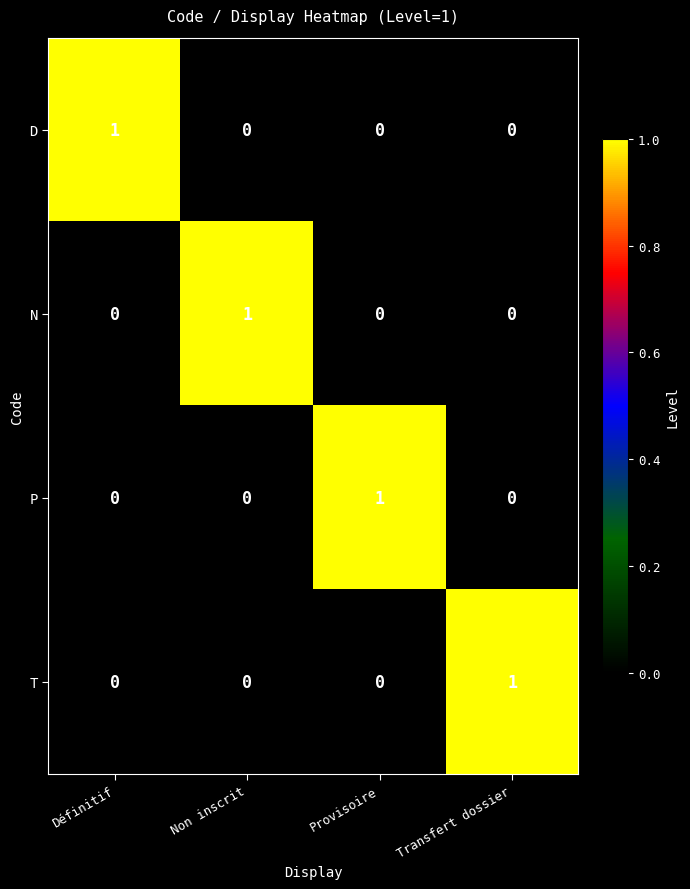

At how many categories does at least one series exceed 0?

4